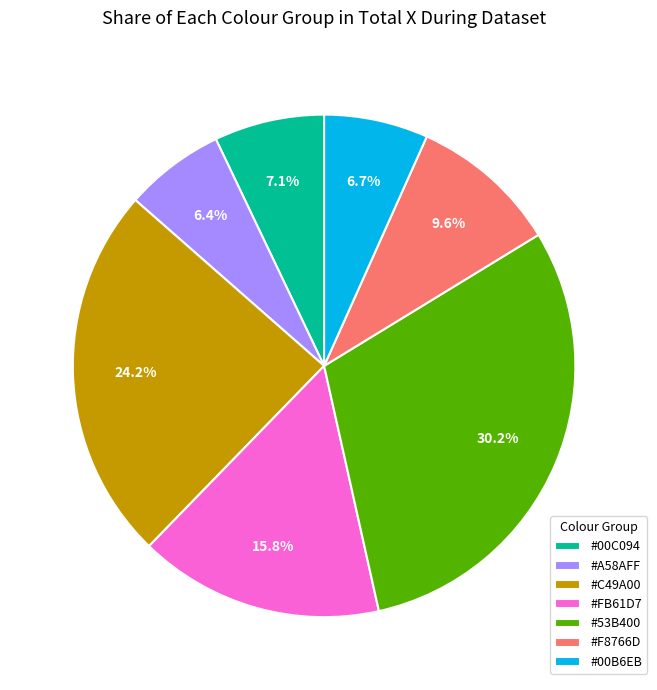

How many segments does this pie chart have?

7